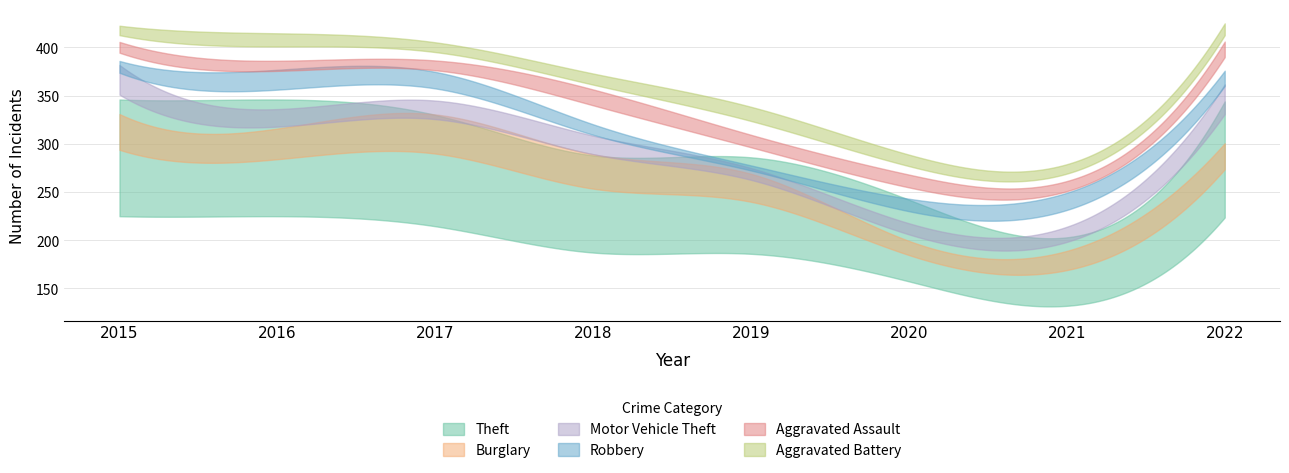

At how many categories does at least one series exceed 34?

8